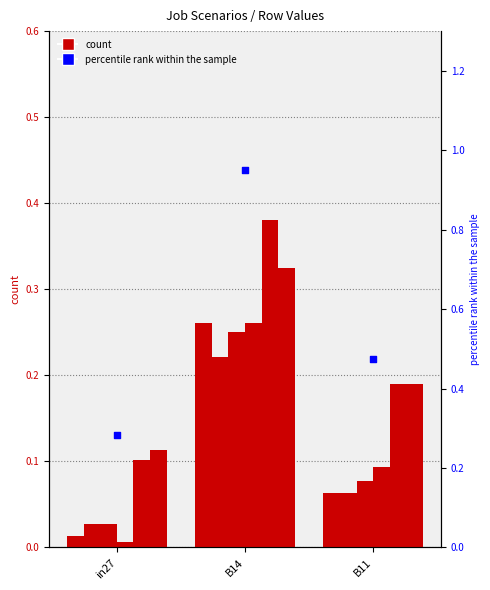

Is the value of job490_scenario0_100 at B11 greater than the value of job508_scenario1_103 at B14?

No